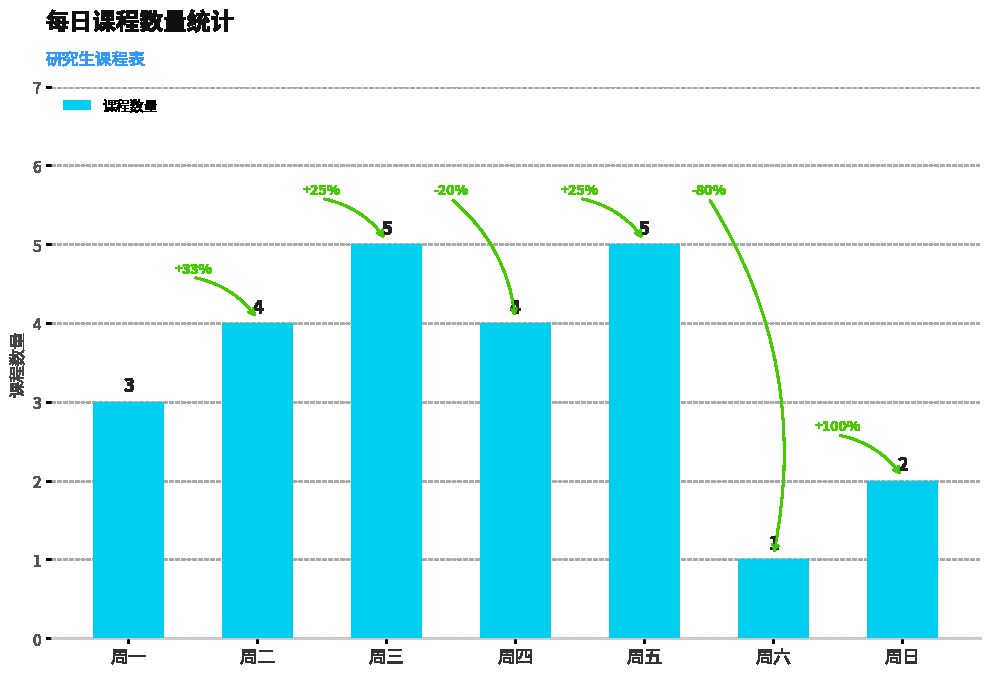

Is it true that the value at 周五 is 5?

True